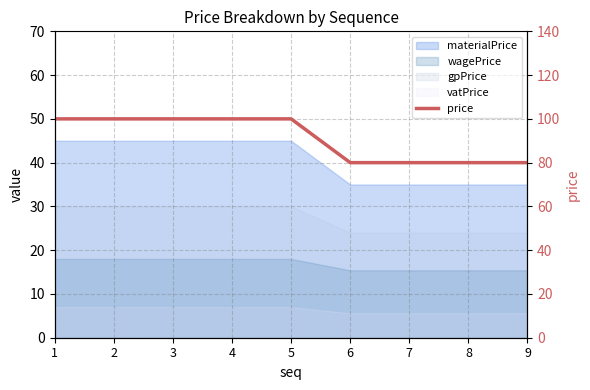

True or false: there are more than 0 points higher than both neighbors.

False